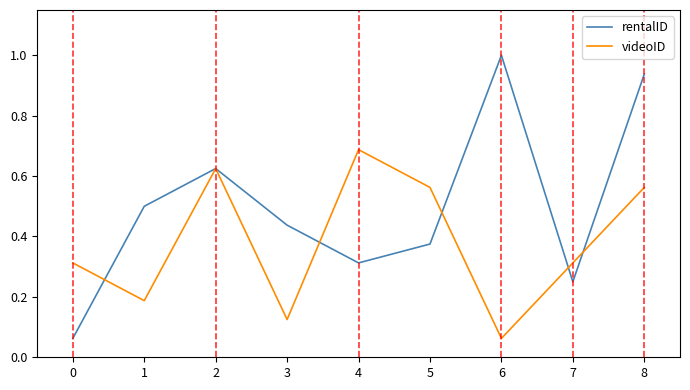

Is it true that rentalID equals 1.5 at 8?

False